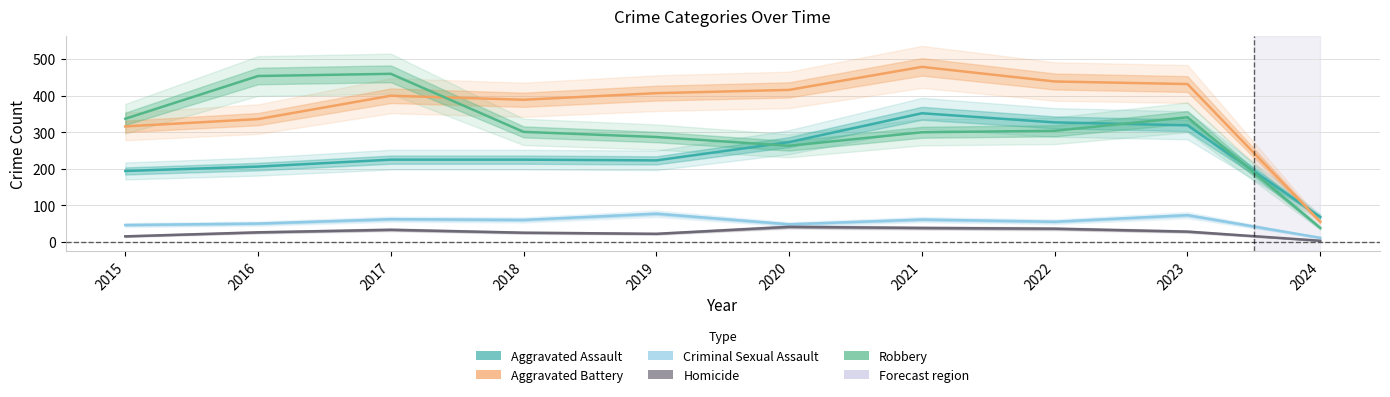

Between 2016 and 2018, which series saw the biggest shift?

Robbery